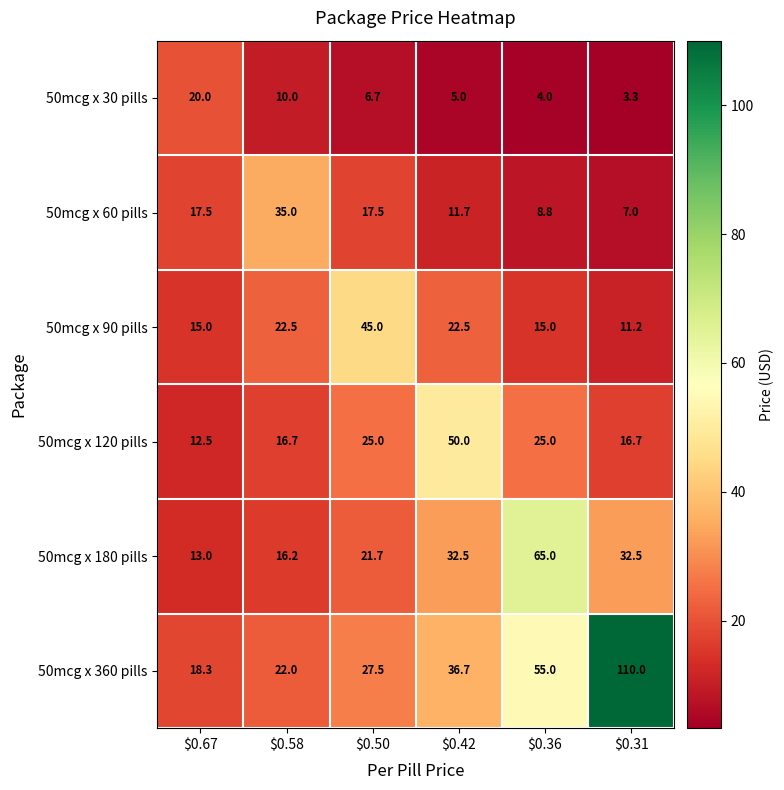

What is the sum of all 50mcg x 120 pills values?

145.9